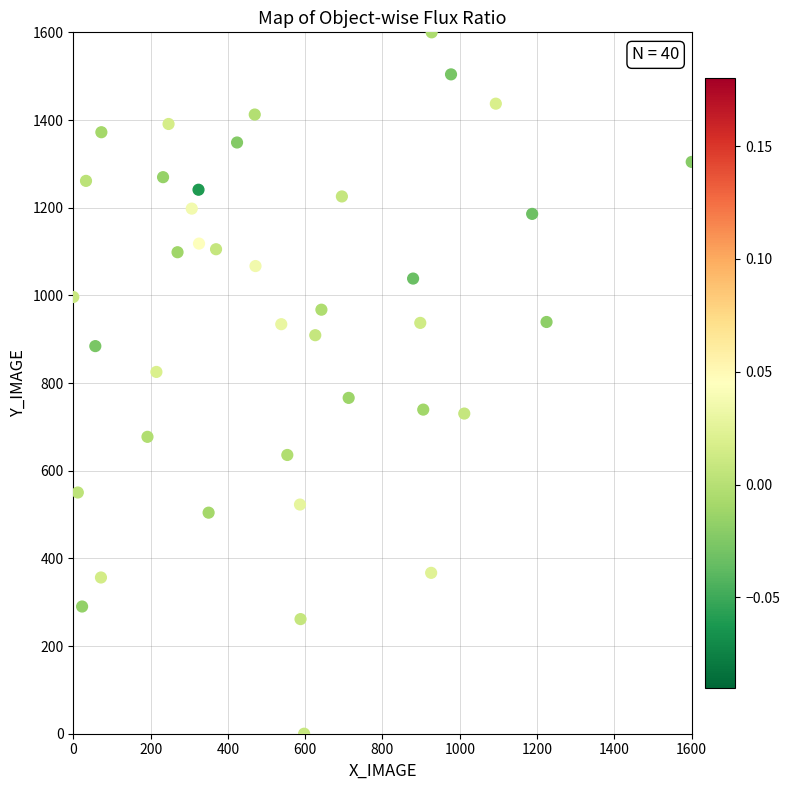

What is the range of Y values (max minus min)?

1600.0